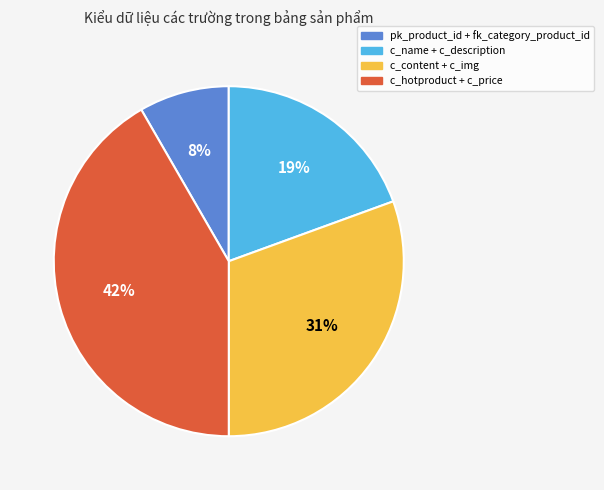

Approximately how many times larger is the value at c_name + c_description compared to c_content + c_img?

0.6